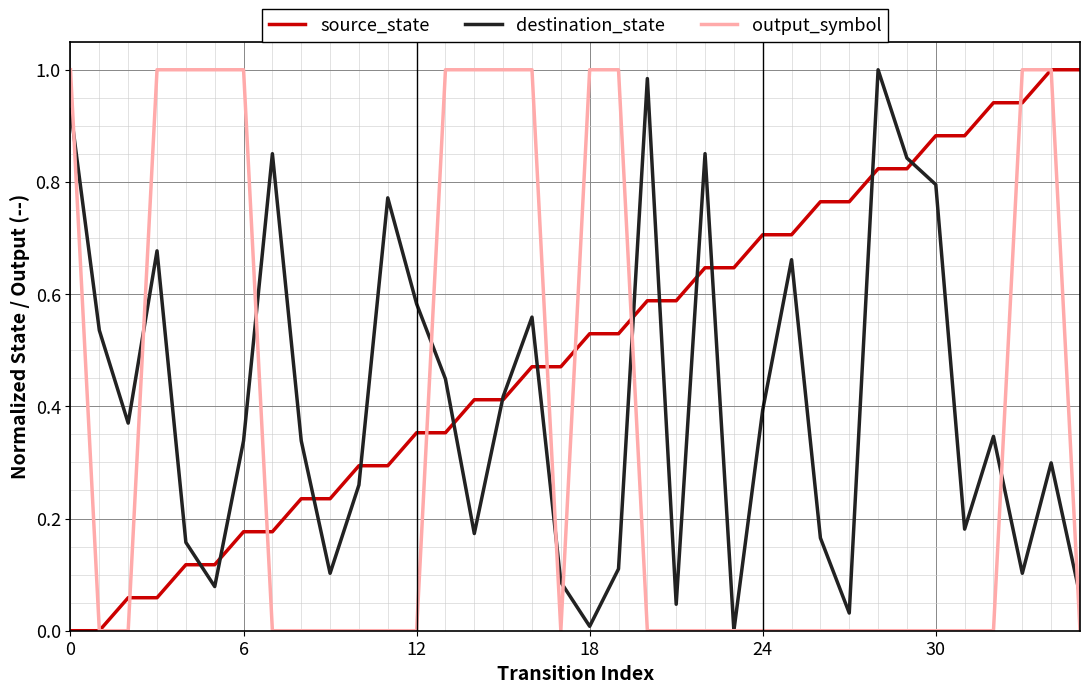

What is the greatest value displayed?

1.0